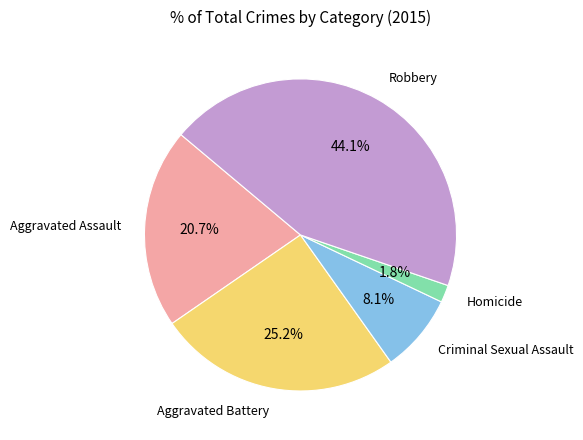

Is there any slice that represents more than half of the pie?

No